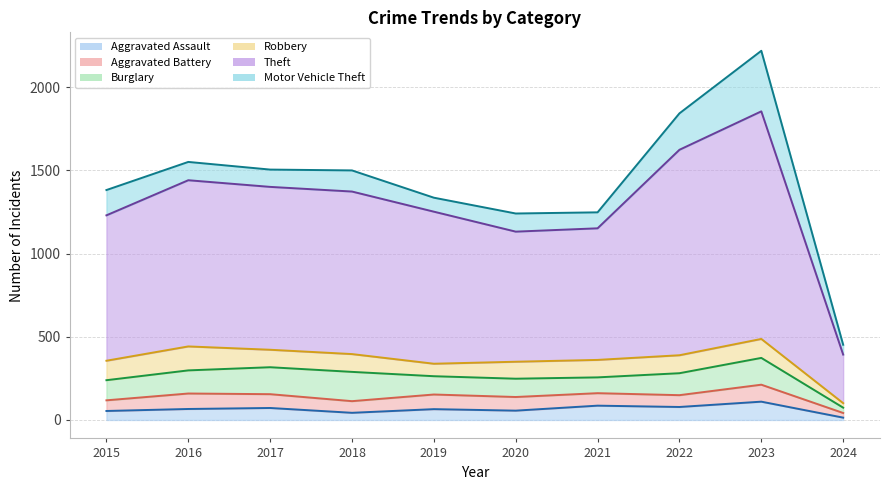

Which series has the largest range (max minus min)?

Theft